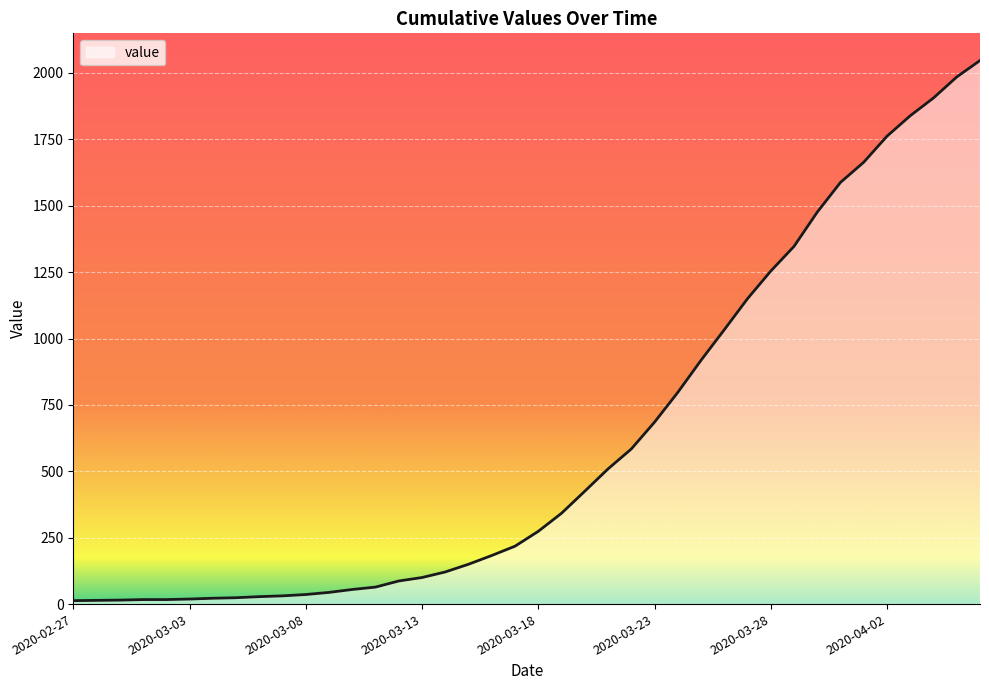

What is the greatest value displayed?

2047